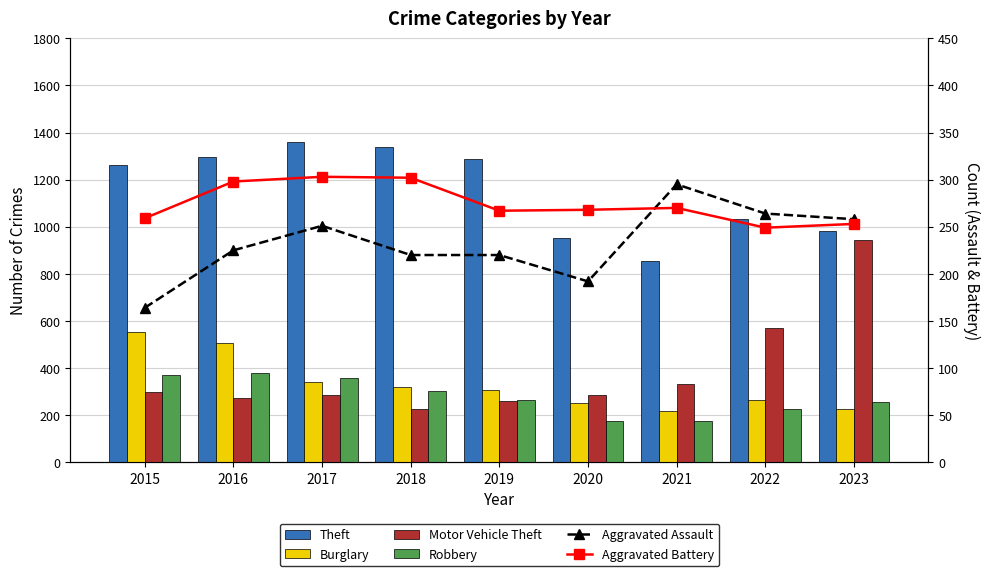

What is the spread (max minus min) of values at 2023?

756